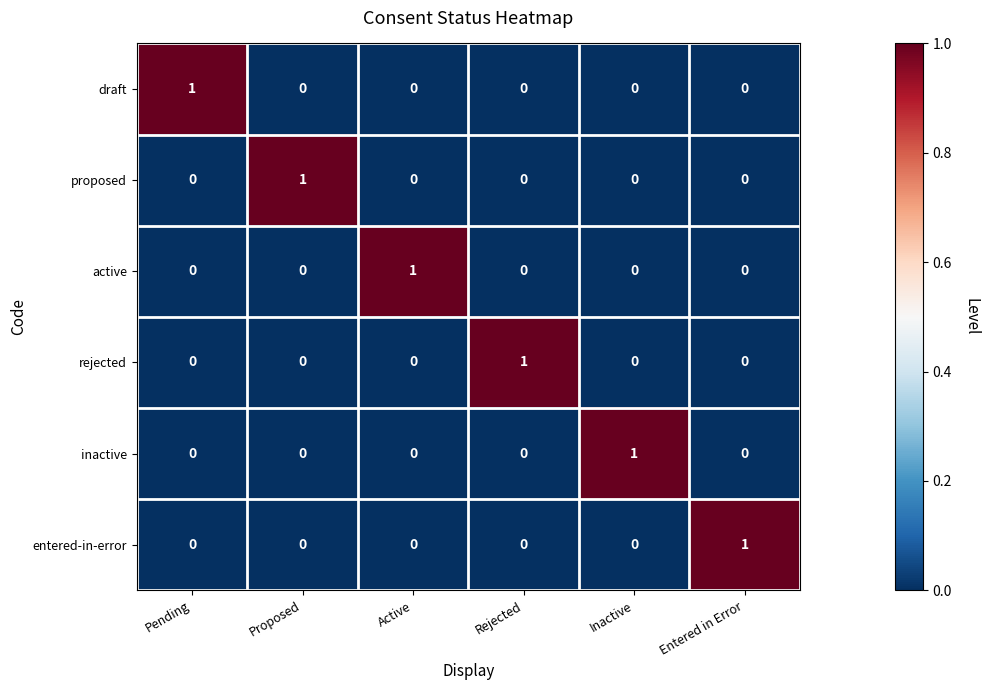

Is the value of draft at Pending greater than the value of proposed at Rejected?

Yes